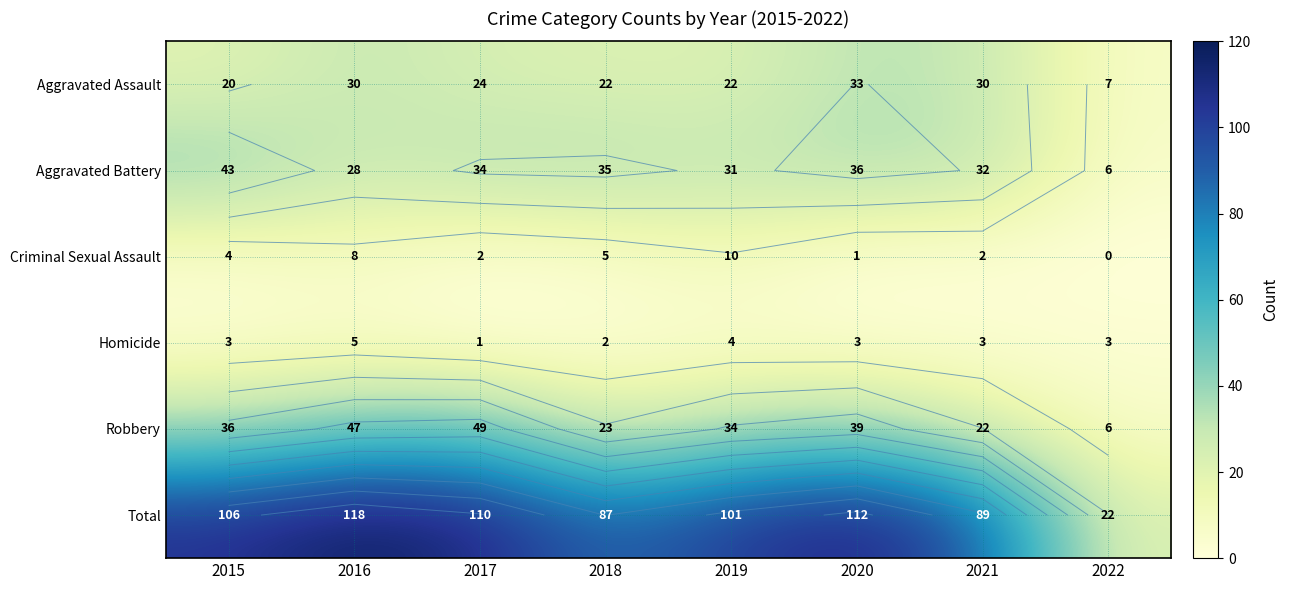

What is the sum of all Homicide values?

24